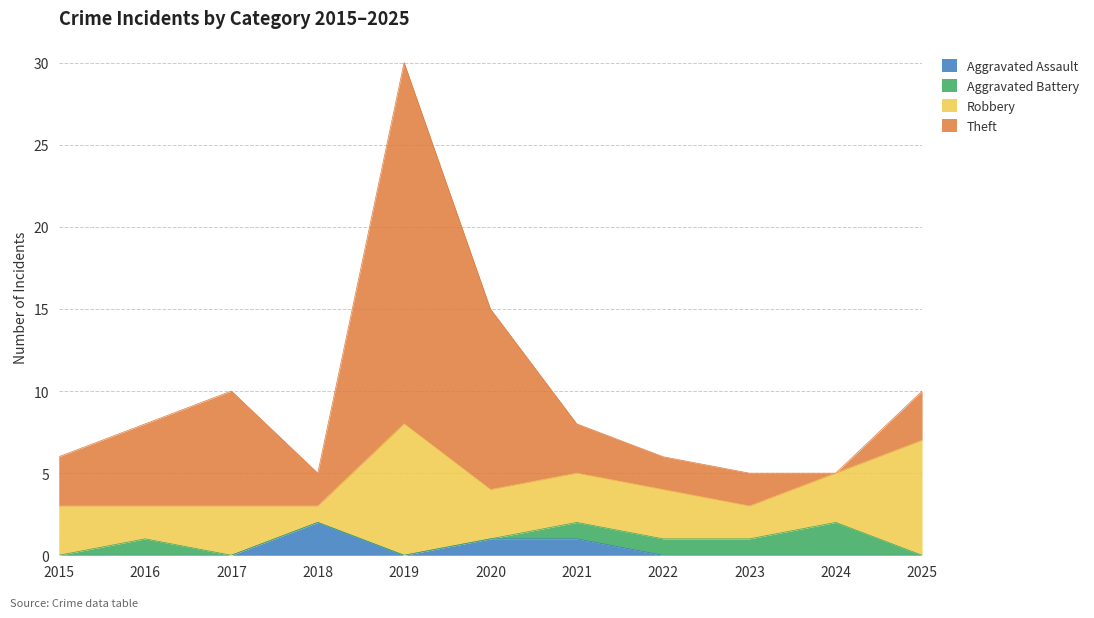

Which label corresponds to the smallest value in the chart?

2015